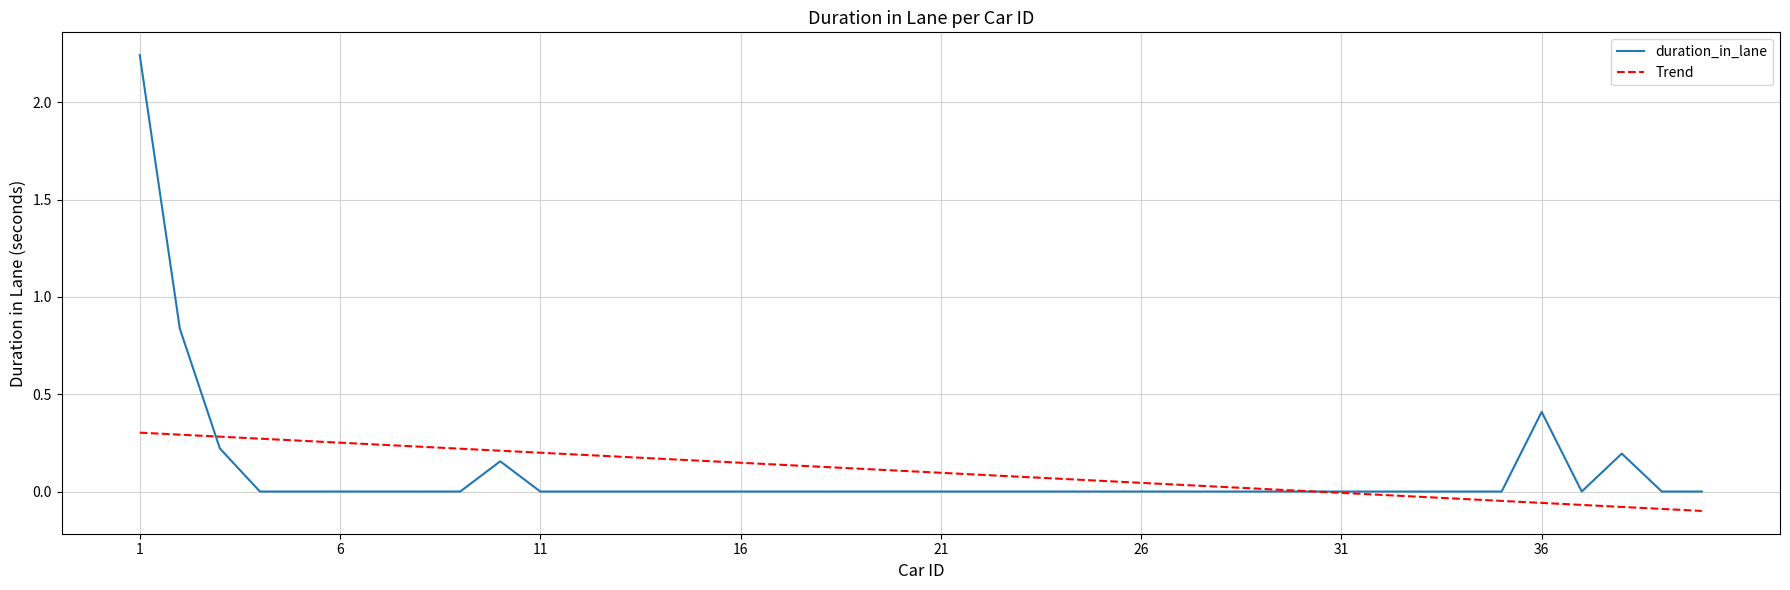

What are all the series names shown in the legend?

duration_in_lane, Trend